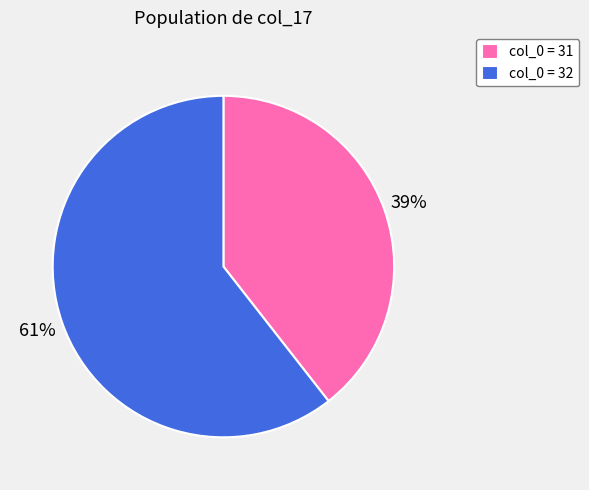

Between col_0 = 31 and col_0 = 32, which is larger?

col_0 = 32